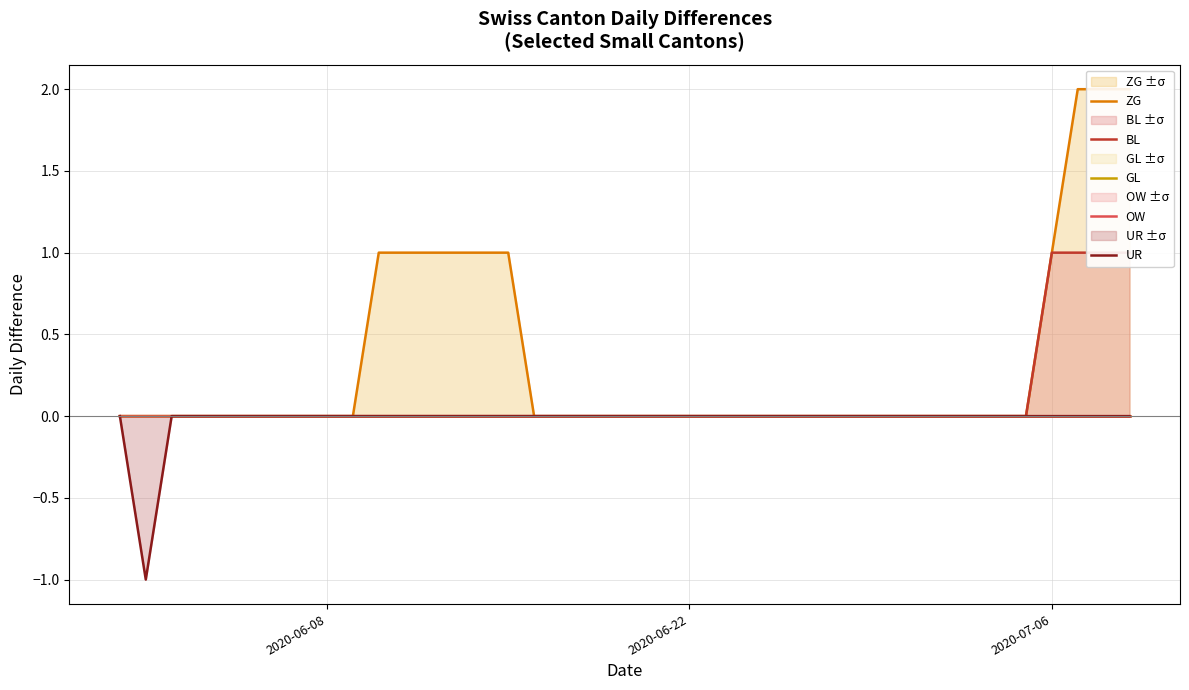

How many distinct data groups are displayed?

5